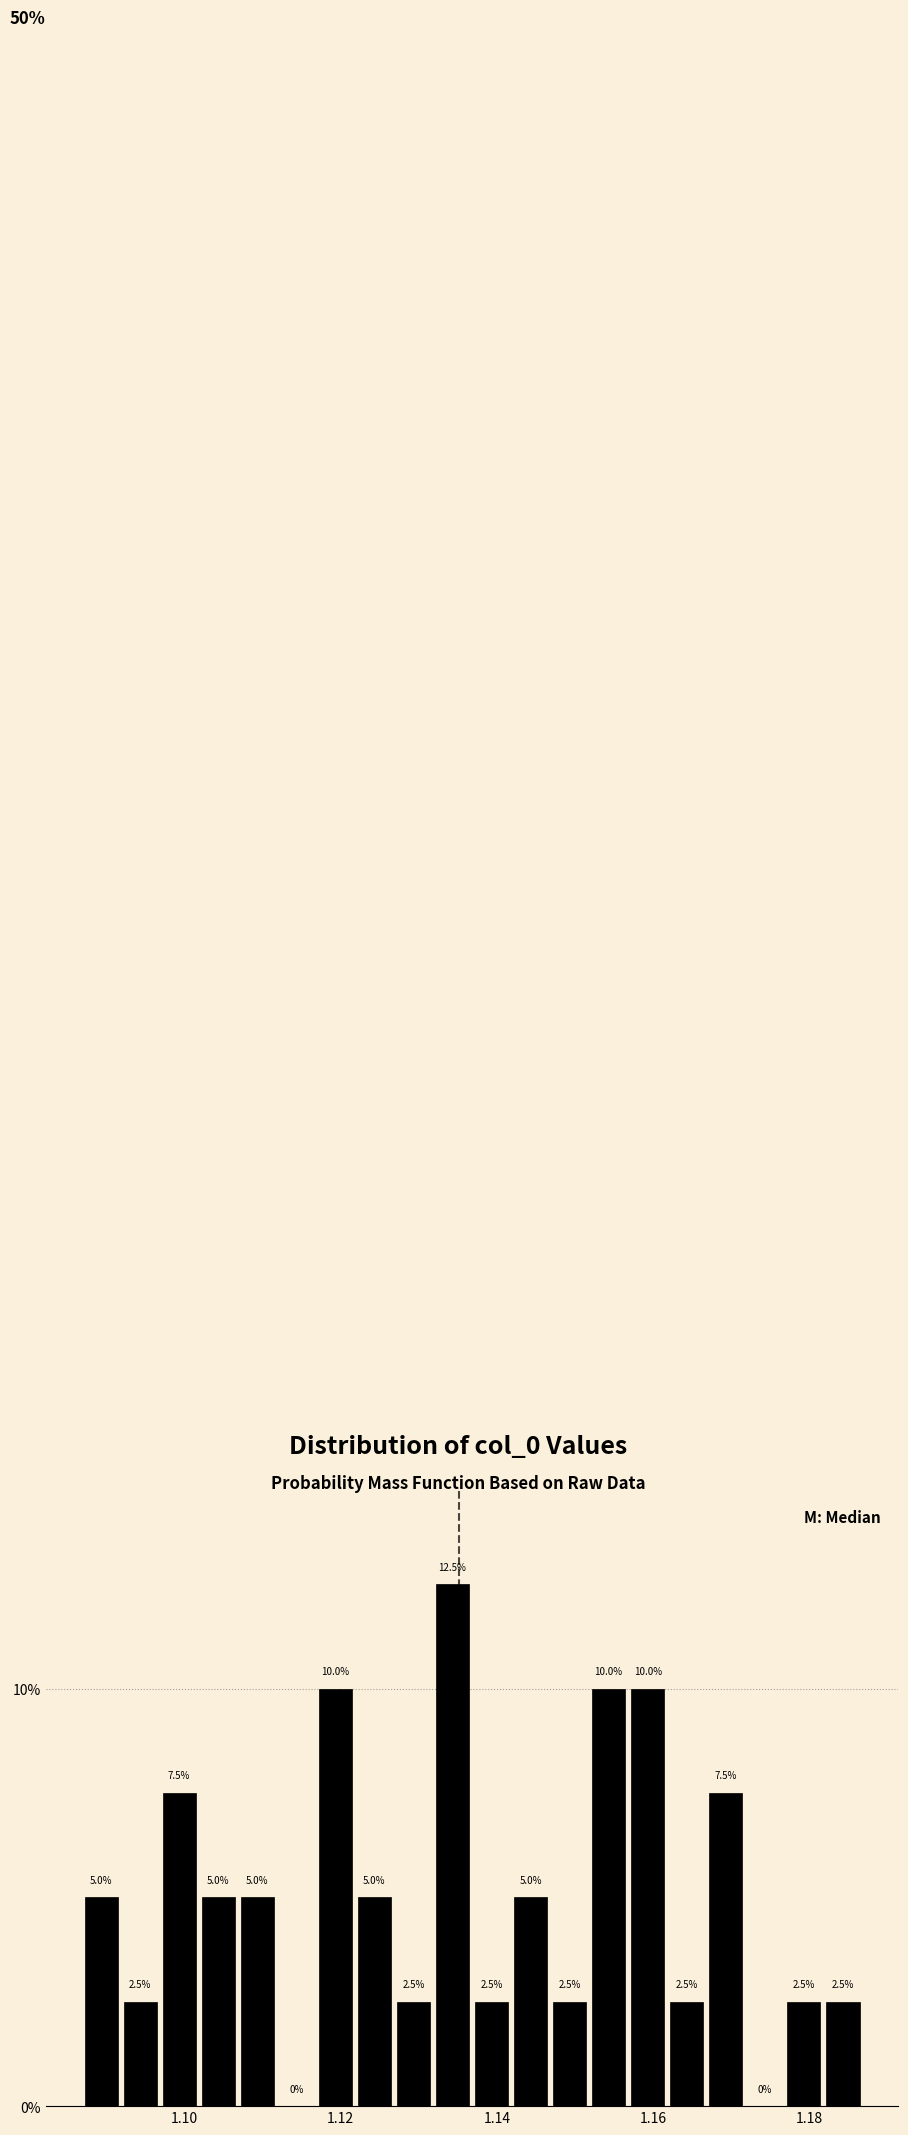

Around what value on the x-axis is the tallest bar? Give the approximate position of its centre, as read against the axis.

1.134